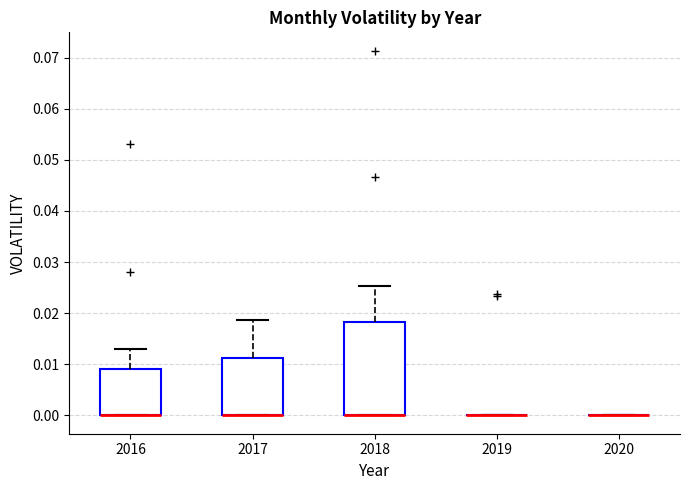

Comparing the boxes themselves (not the whiskers), which one is the tallest?

2018